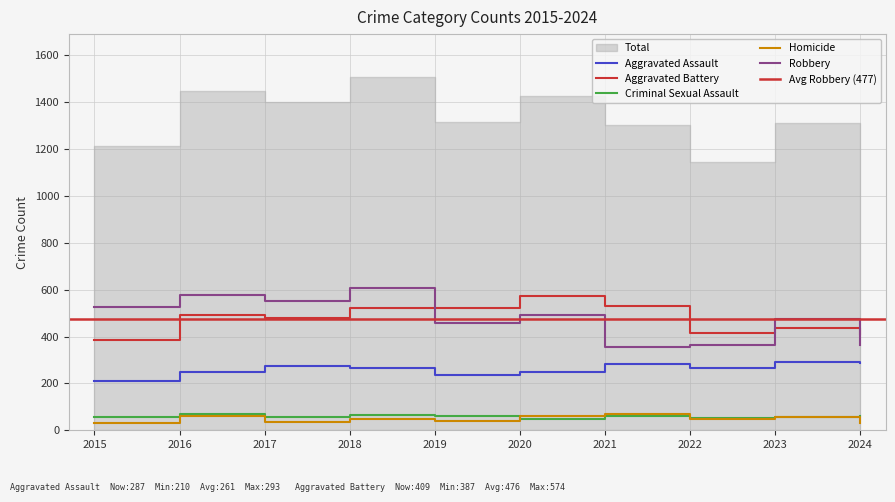

What is the sum of the Aggravated Battery values at 2021 and 2023?

966